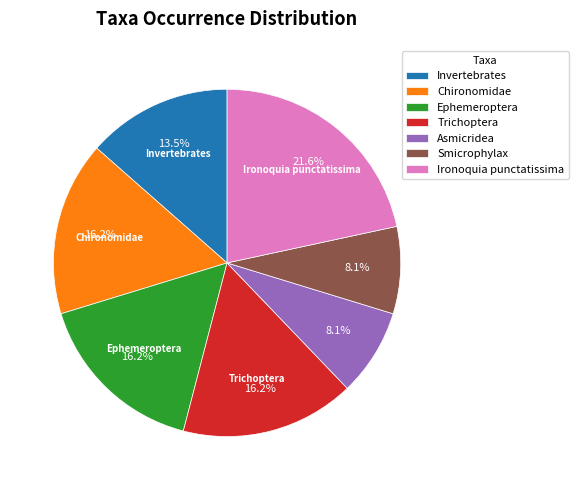

To the nearest percent, what is the average slice percentage?

14%